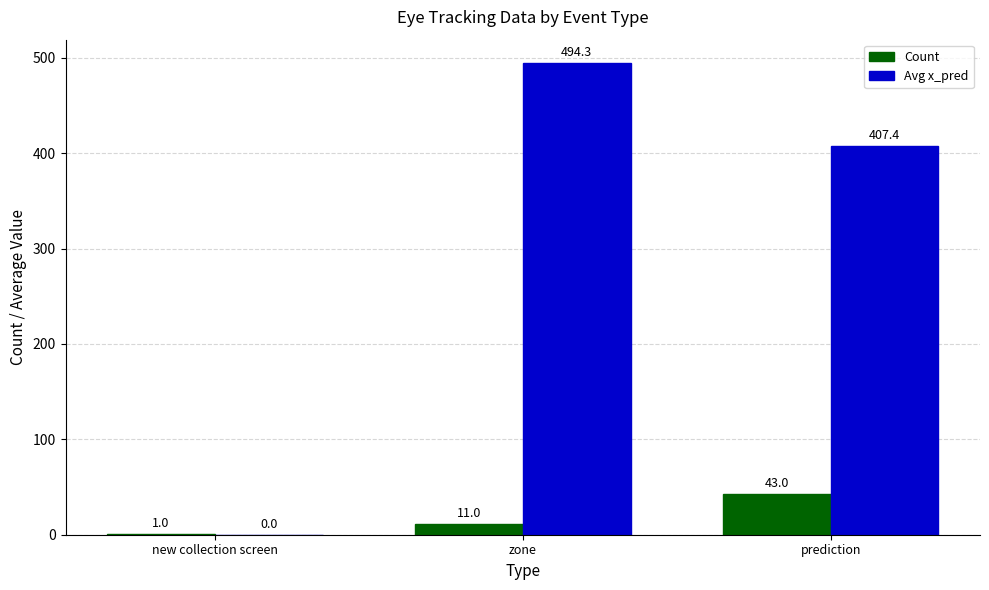

Between new collection screen and prediction, which series saw the biggest shift?

Avg x_pred